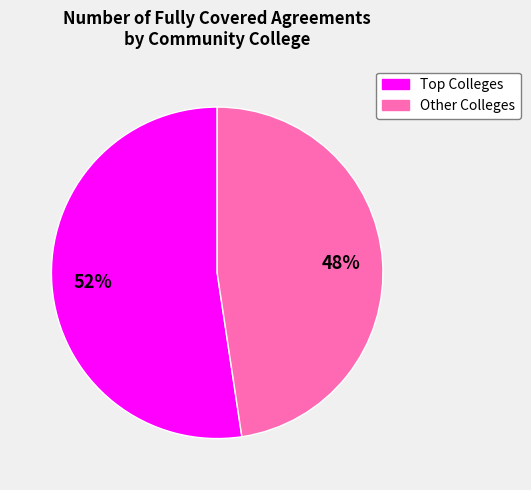

To the nearest percent, what is the average slice percentage?

50%